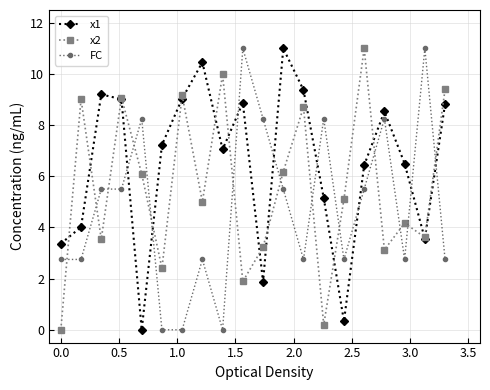

Which series has the largest total across all categories?

x1